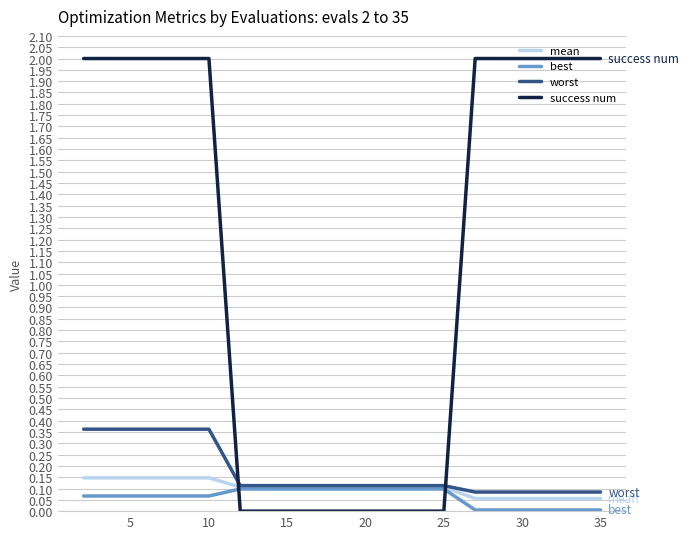

After their last crossing, which series has the higher values: worst or success num?

success num